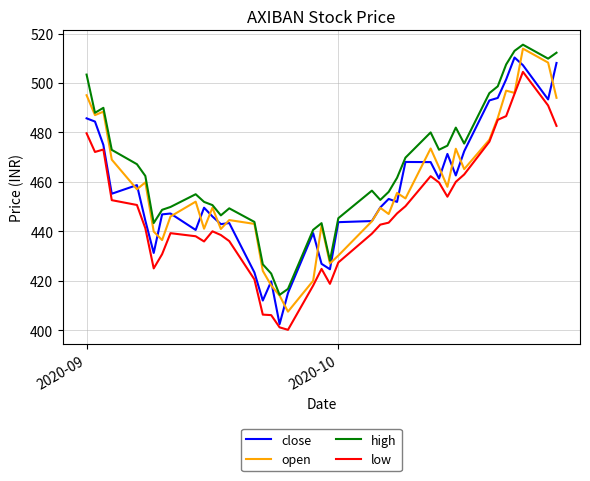

What are all the series names shown in the legend?

close, open, high, low